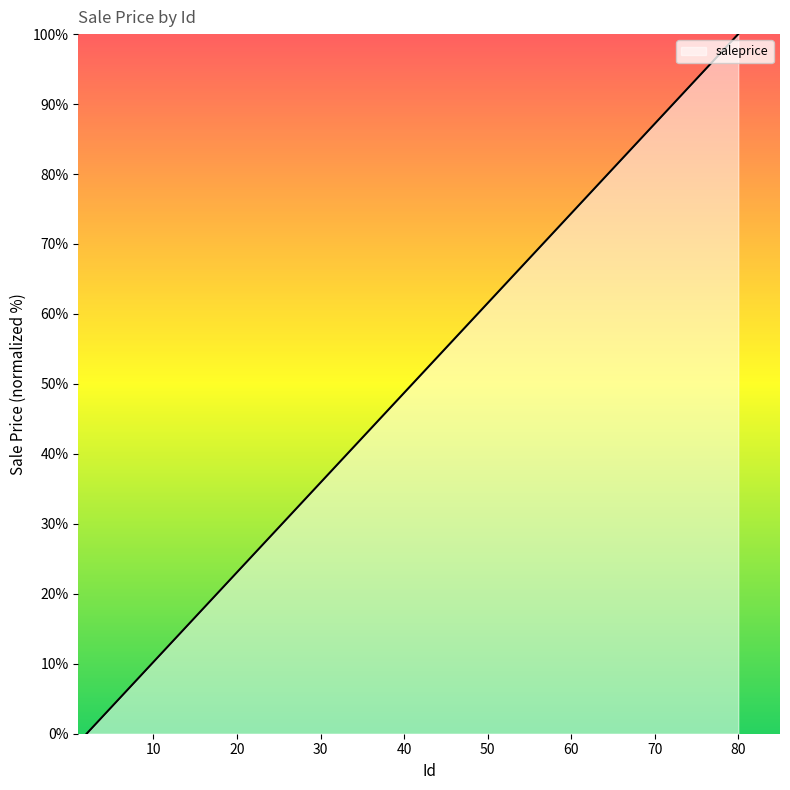

What is the greatest value displayed?

100.0